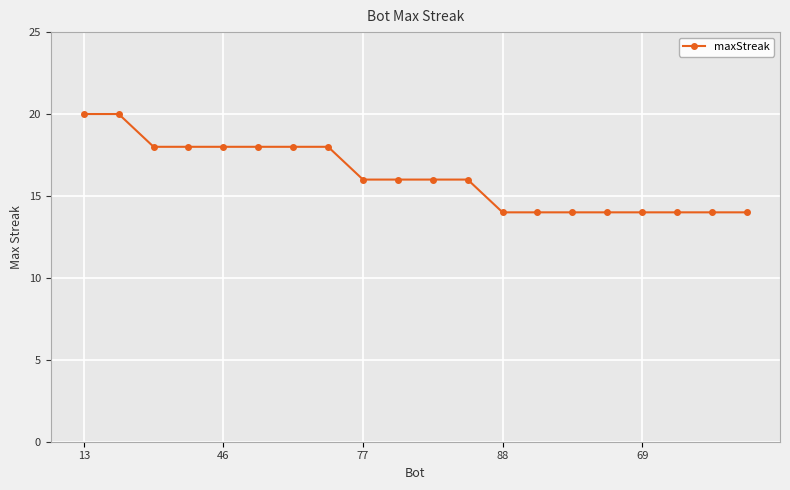

Count the number of categories in the chart.

20